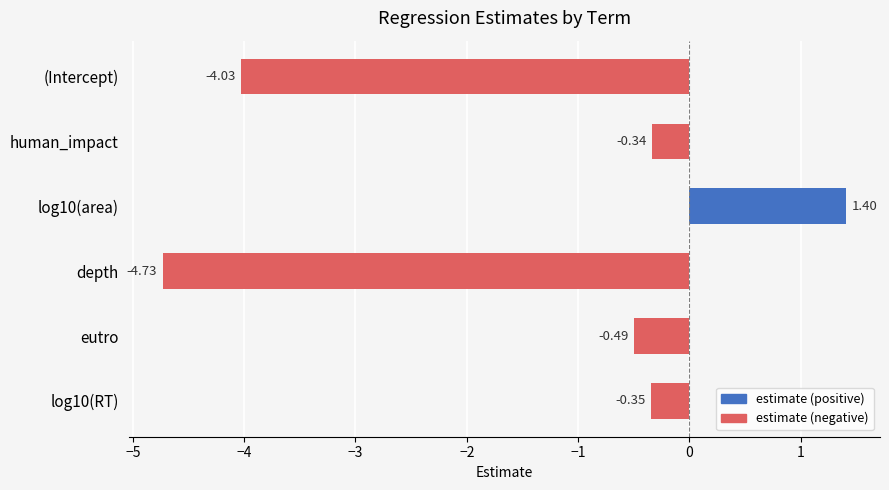

Which label corresponds to the smallest value in the chart?

depth